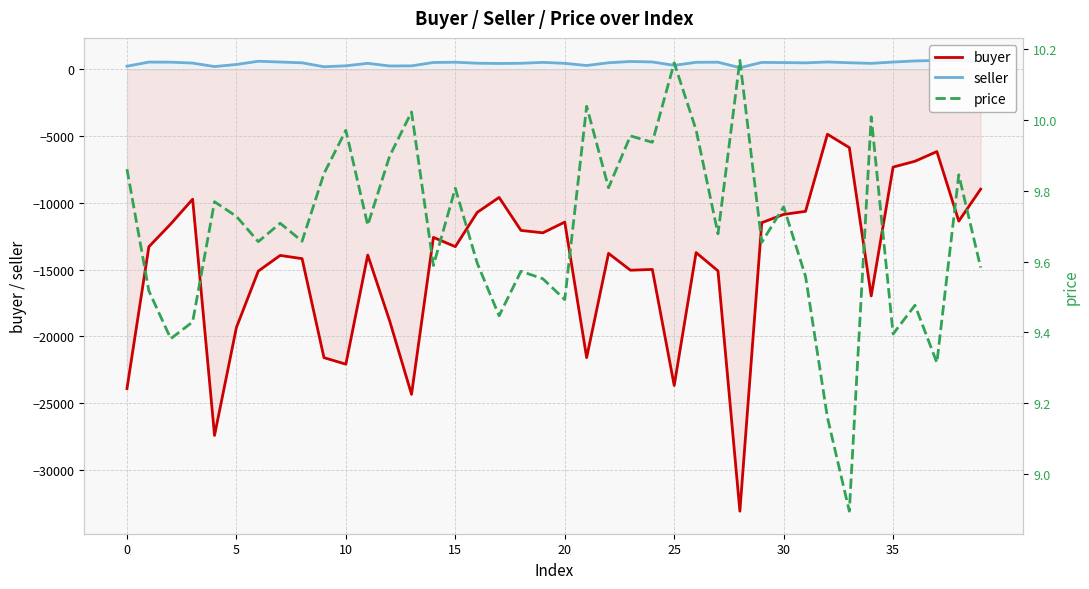

List the series in order of their peak value, highest first.

seller, price, buyer